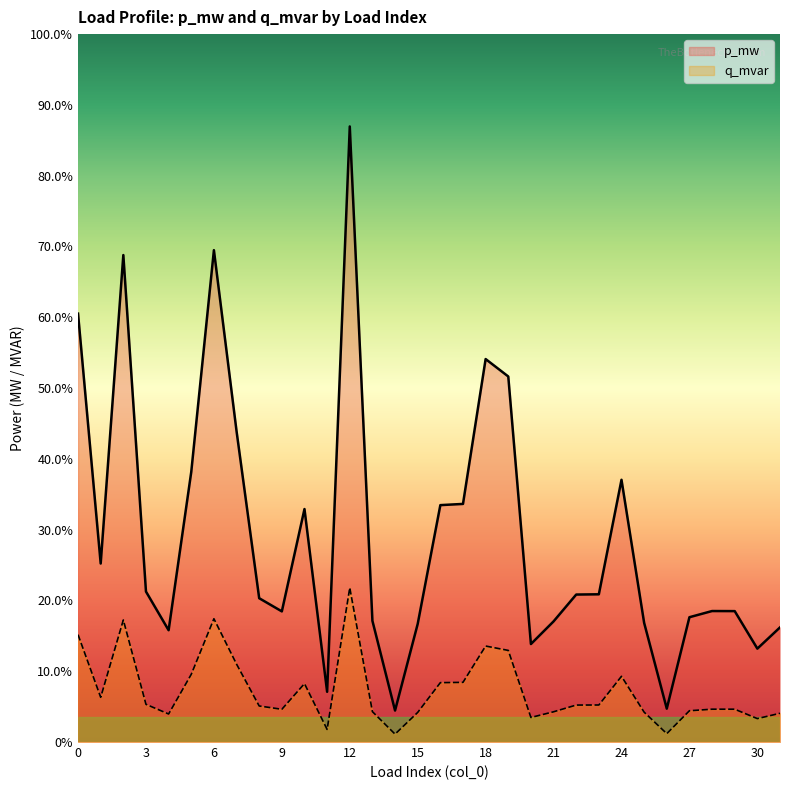

Where is q_mvar nearest to the value 0?

14